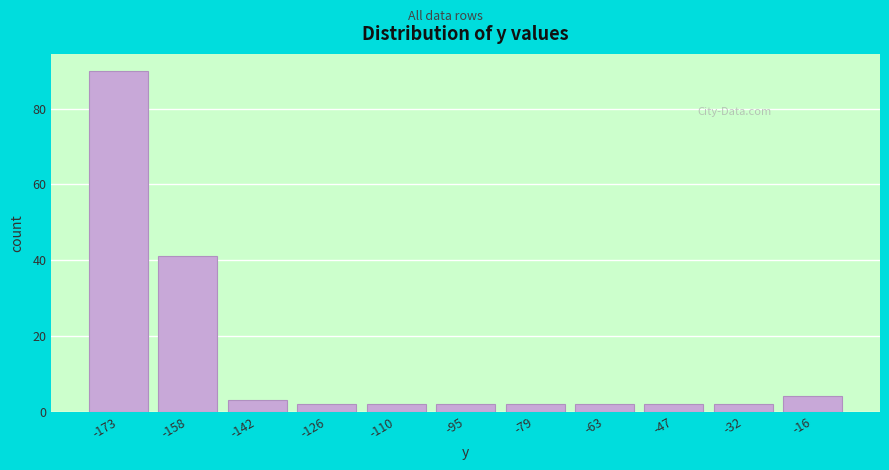

Reading left to right, transcribe all the data shown in this chart.

-173=90	-158=41	-142=3	-126=2	-110=2	-95=2	-79=2	-63=2	-47=2	-32=2	-16=4